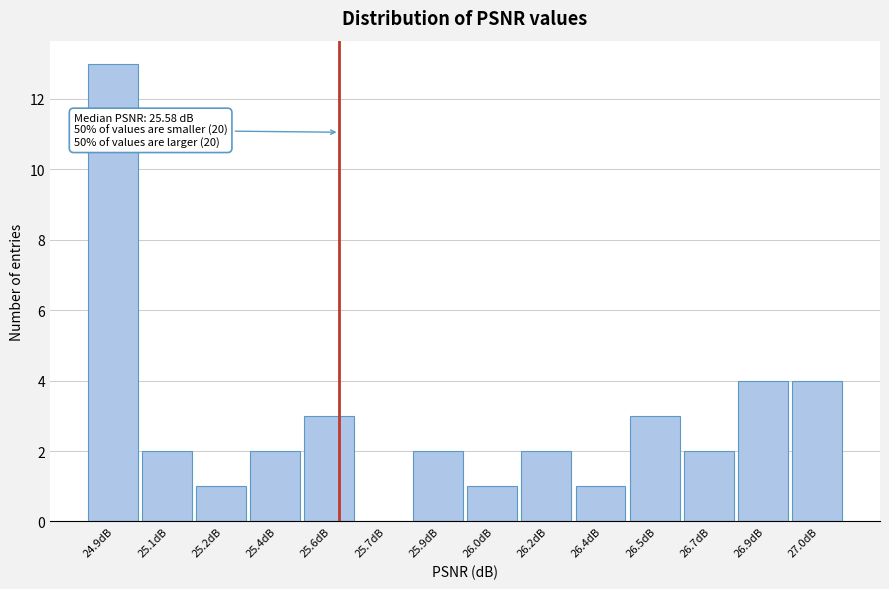

Reading right to left, transcribe all the data shown in this chart.

27.0dB=4	26.9dB=4	26.7dB=2	26.5dB=3	26.4dB=1	26.2dB=2	26.0dB=1	25.9dB=2	25.7dB=0	25.6dB=3	25.4dB=2	25.2dB=1	25.1dB=2	24.9dB=13